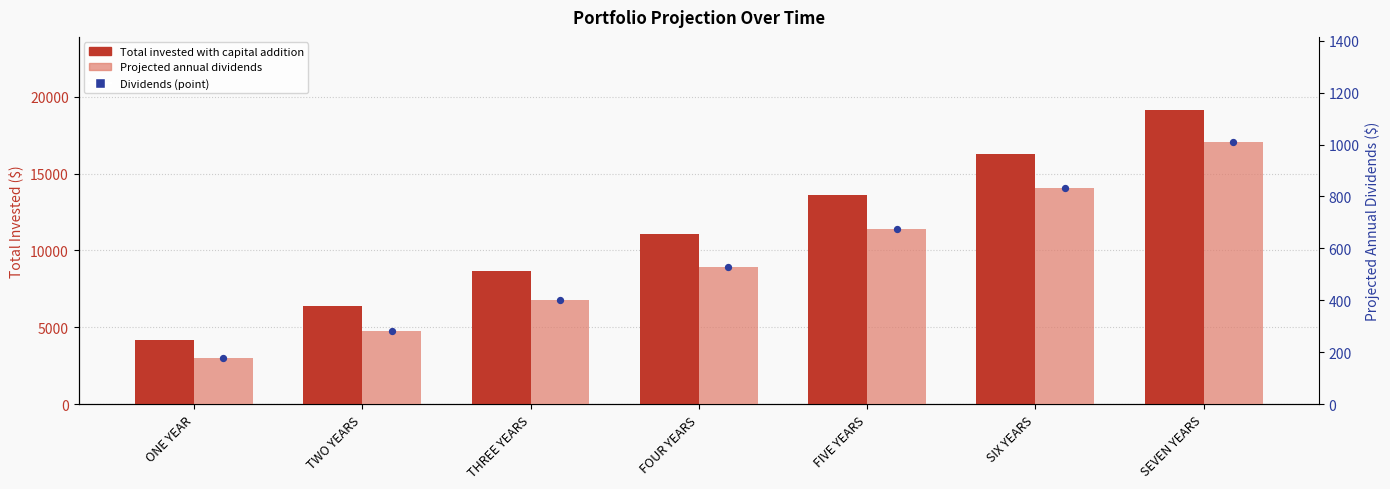

Which series contains the highest Y value?

Total invested with capital addition